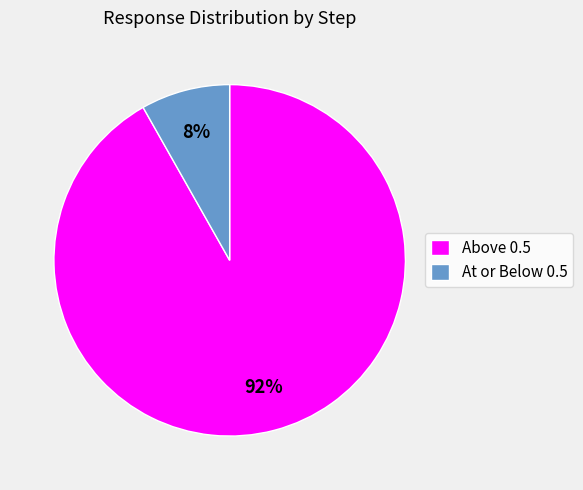

The At or Below 0.5 slice represents 1% of the pie. True or false?

False